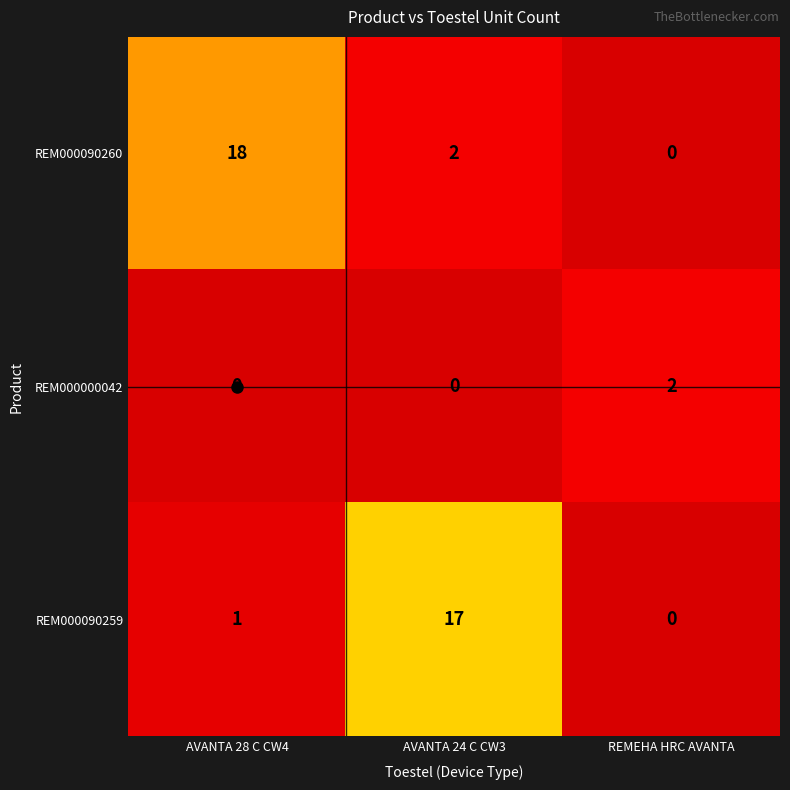

At AVANTA 24 C CW3, list the series in order from largest to smallest.

REM000090259, REM000090260, REM000000042